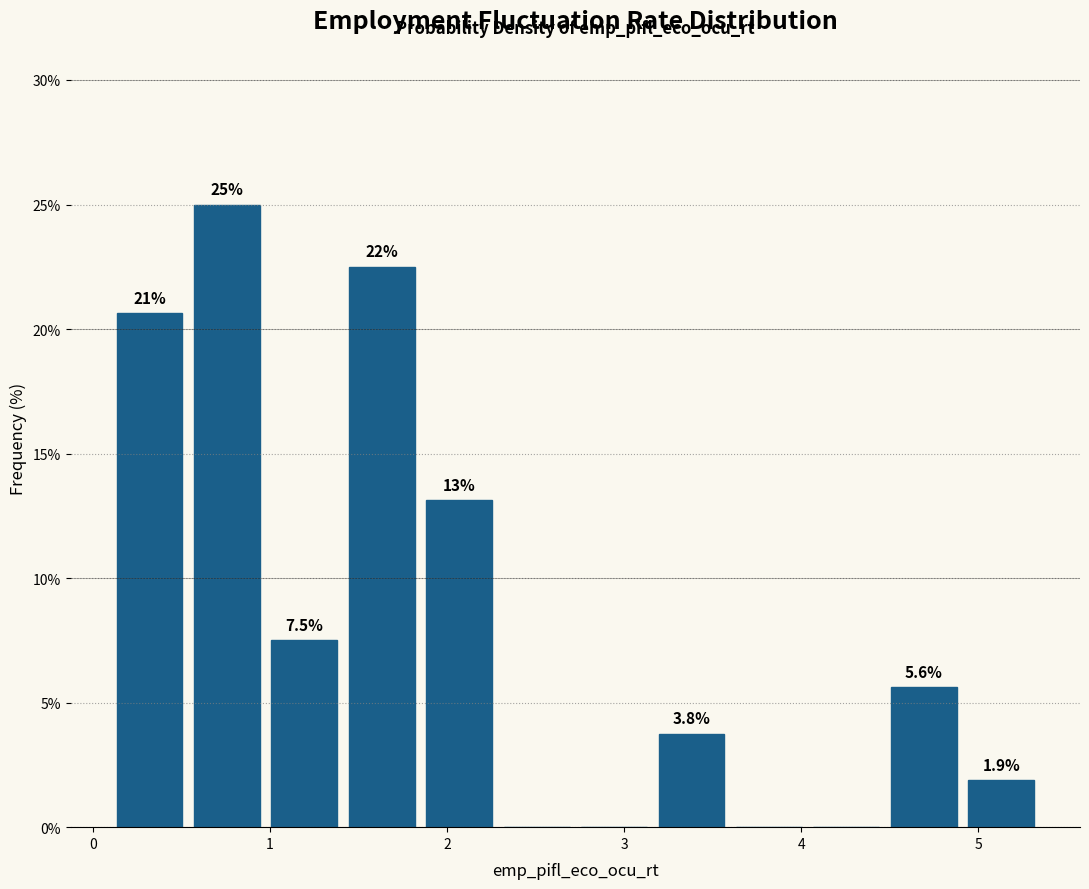

Which range on the x-axis has the tallest bar?

0.5 to 1.0